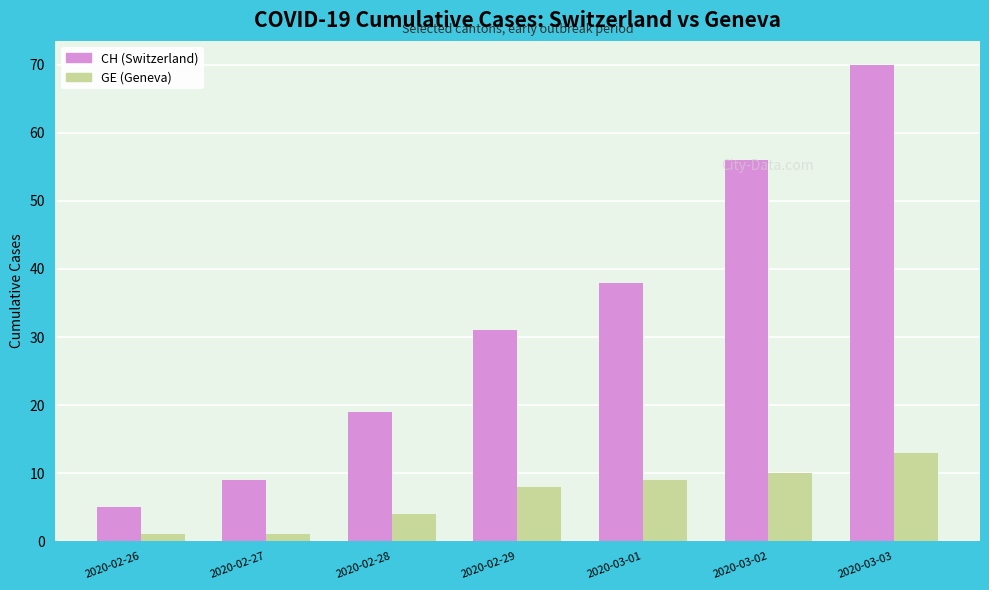

What is the spread (max minus min) of values at 2020-02-29?

23